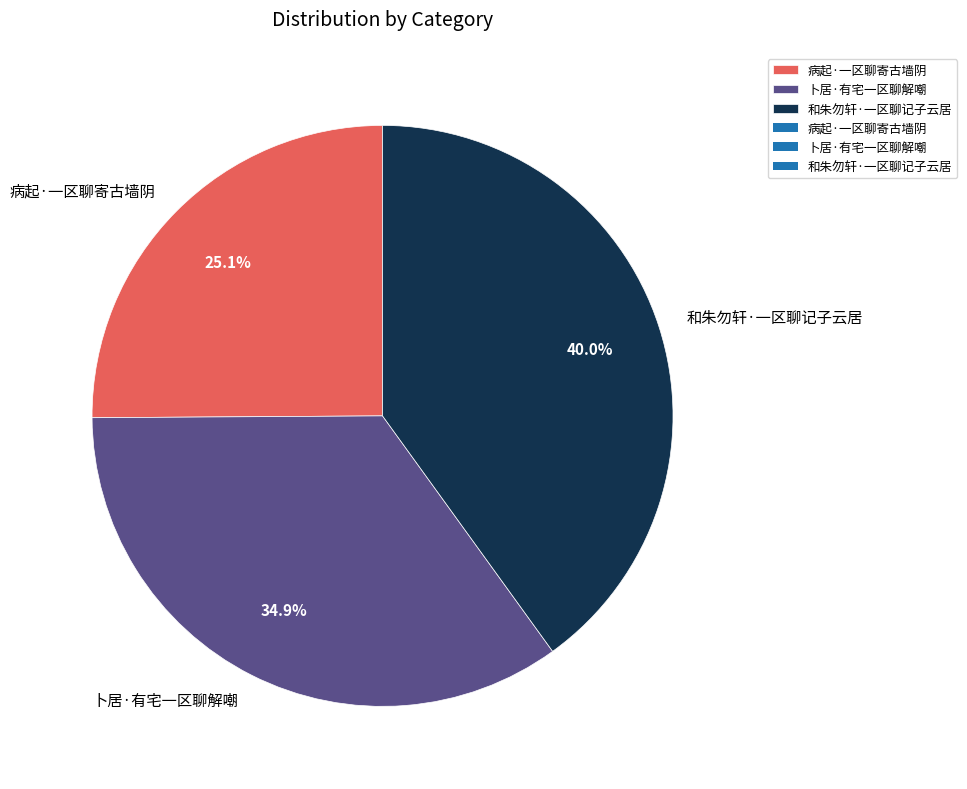

Count the number of slices in the pie.

3